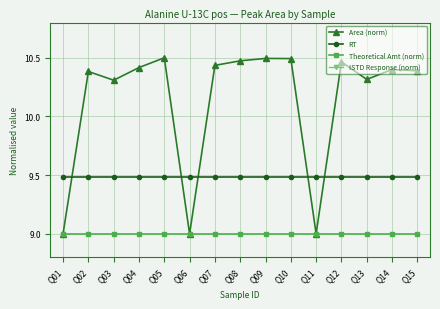

Does the chart display data point markers on the line(s)?

Yes